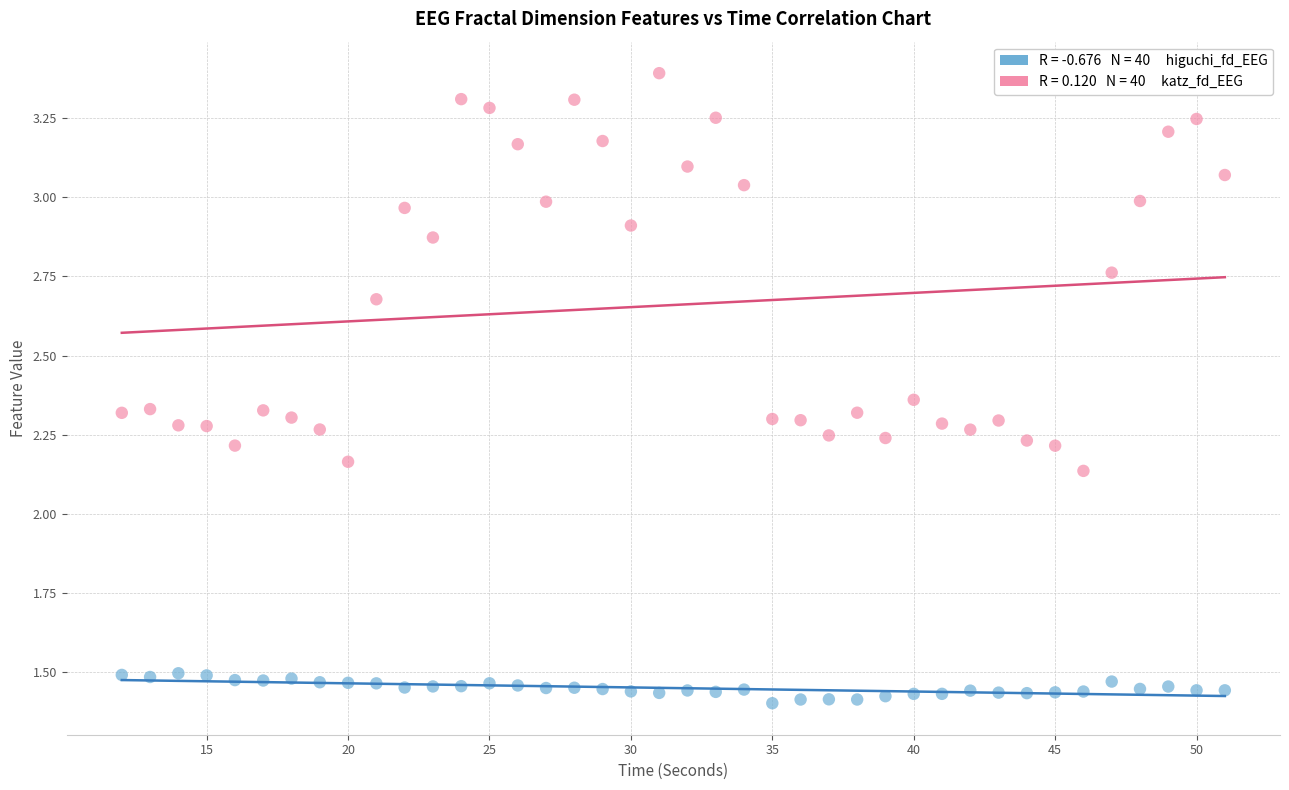

Across all data points, what is the range of Y values (max minus min)?

2.0